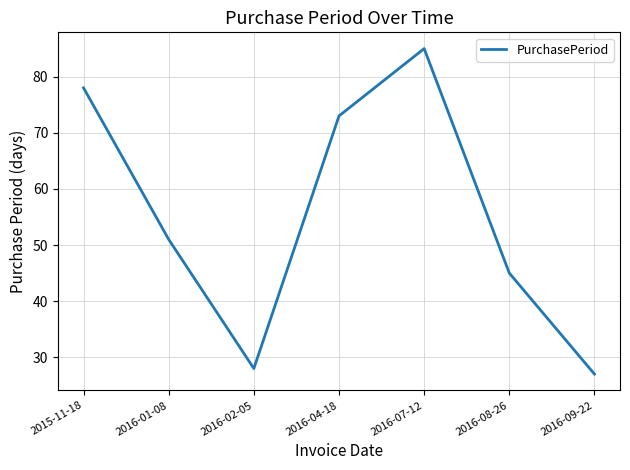

Where is the data nearest to the value 56?

2016-01-08